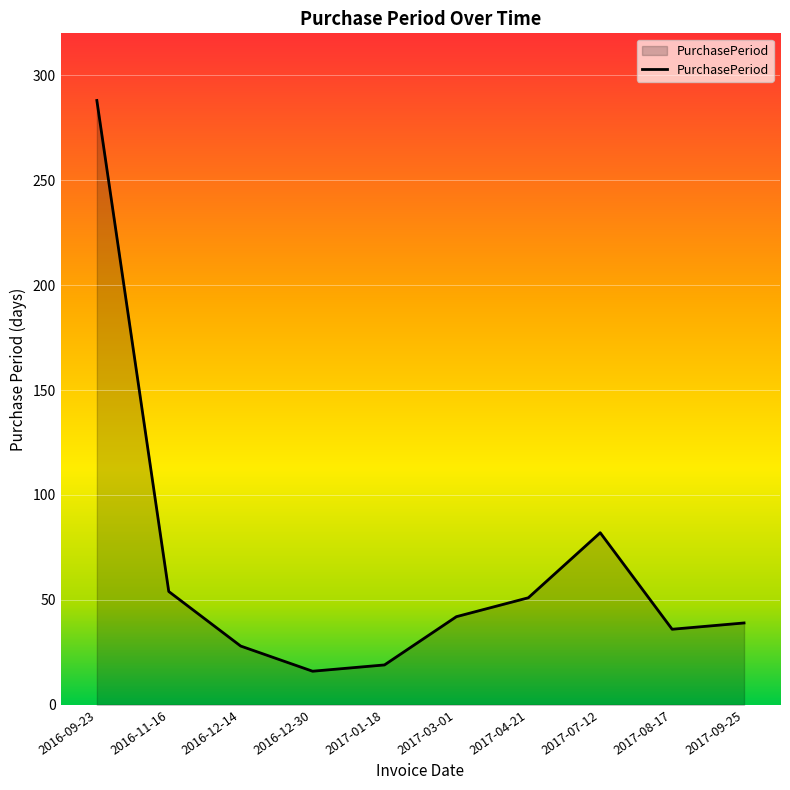

Which has a higher value, 2016-12-14 or 2017-07-12?

2017-07-12